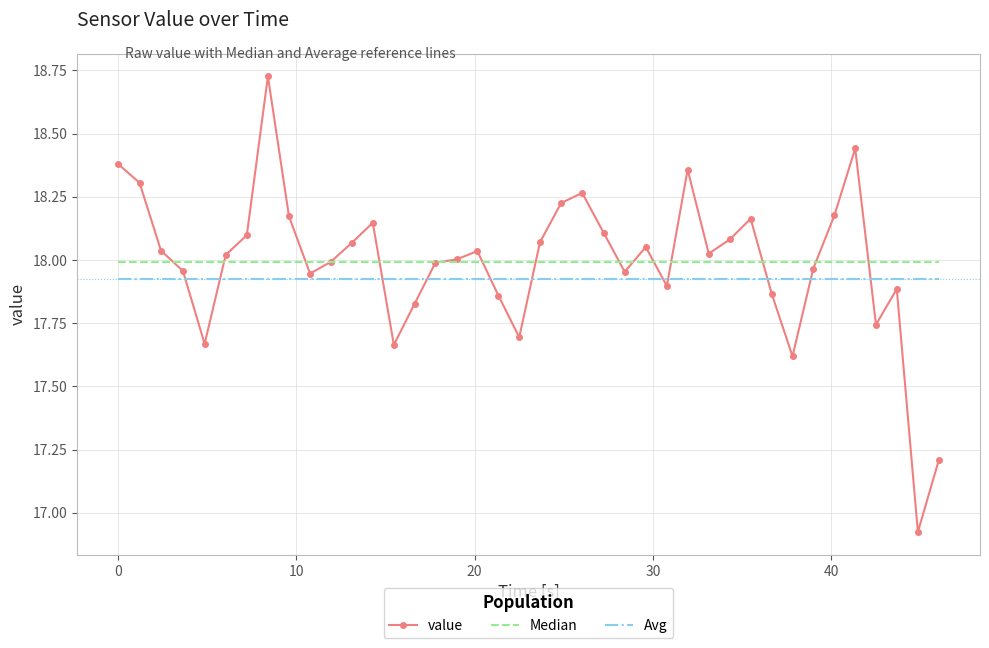

Which series has the widest spread of values?

value